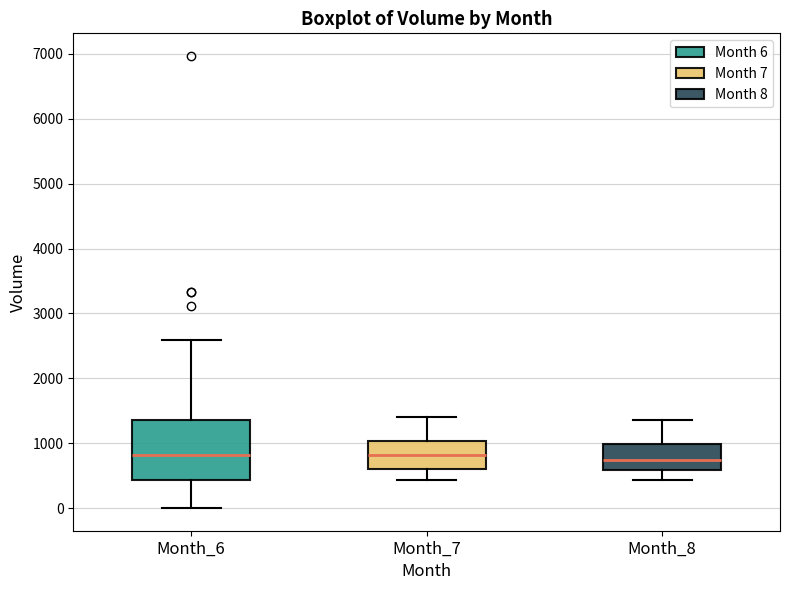

Reading left to right, read every box against the y-axis: the position of its median line, the range the box covers, and the ends of its whiskers. The values are not printed on the chart, so give them approximately, as read against the axis.

Month_6: median 800, box 400 to 1400, whiskers 0 to 2600
Month_7: median 800, box 600 to 1000, whiskers 400 to 1400
Month_8: median 700, box 600 to 1000, whiskers 400 to 1400